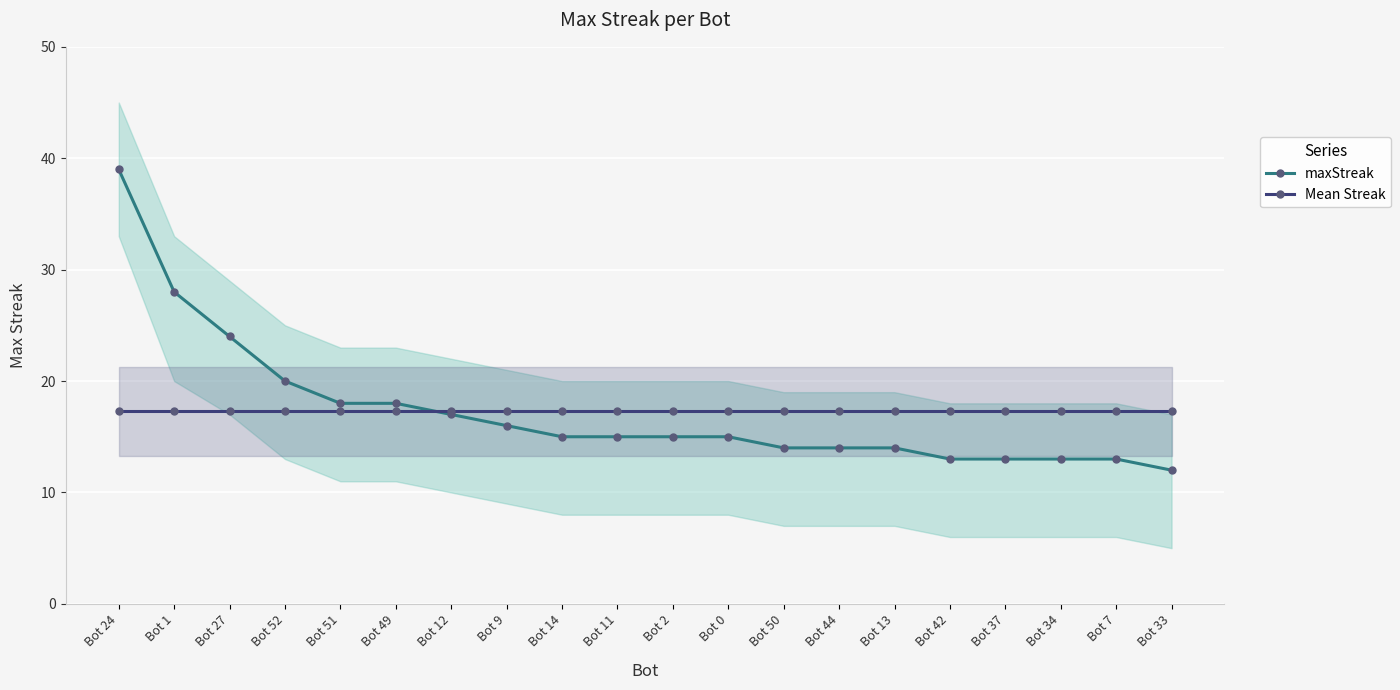

Between Bot 1 and Bot 49, which is larger?

Bot 1